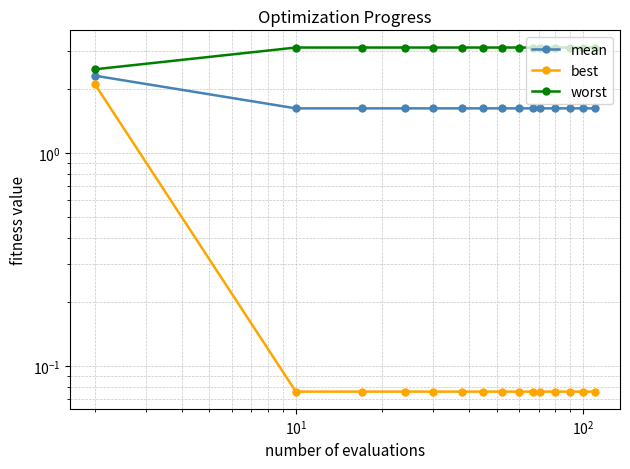

Does the chart display data point markers on the line(s)?

Yes